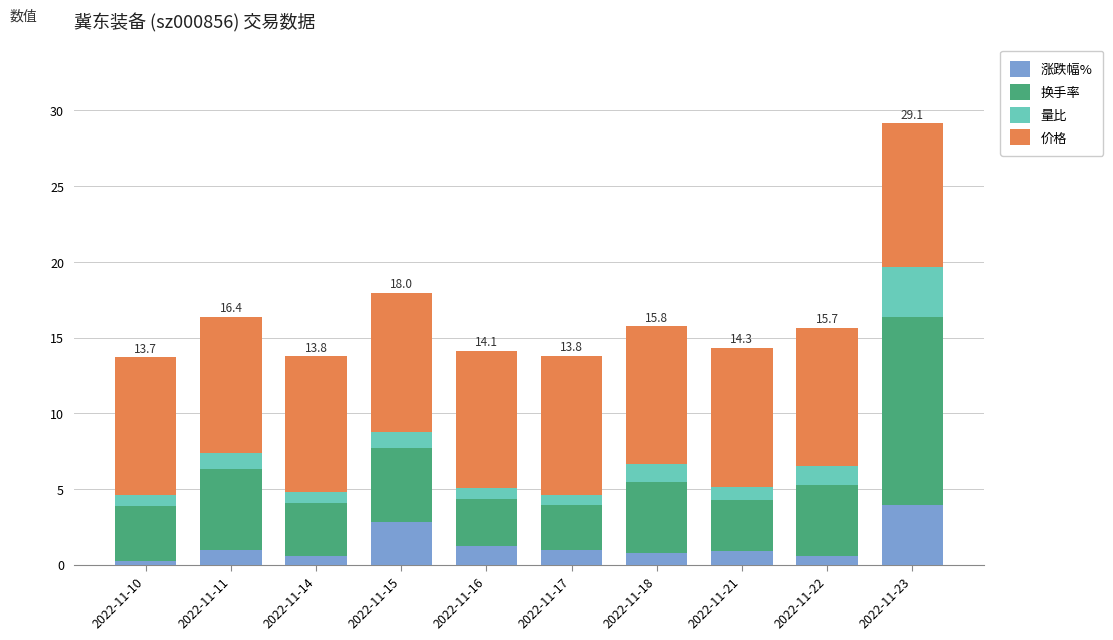

How many categories are shown in the chart?

10